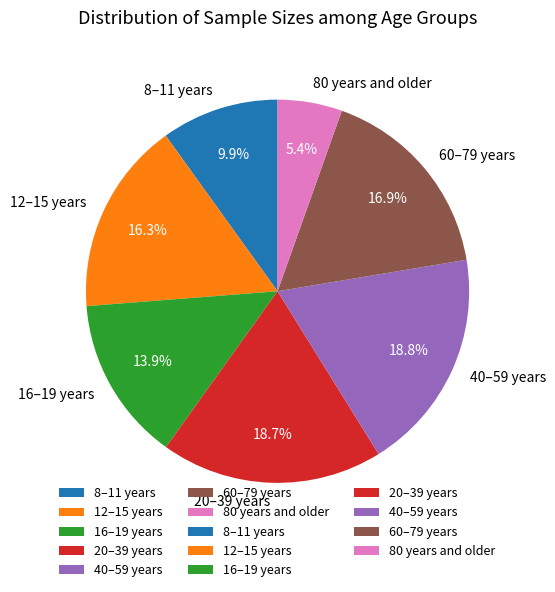

What is the total percentage of 16–19 years and 20–39 years?

32.6%